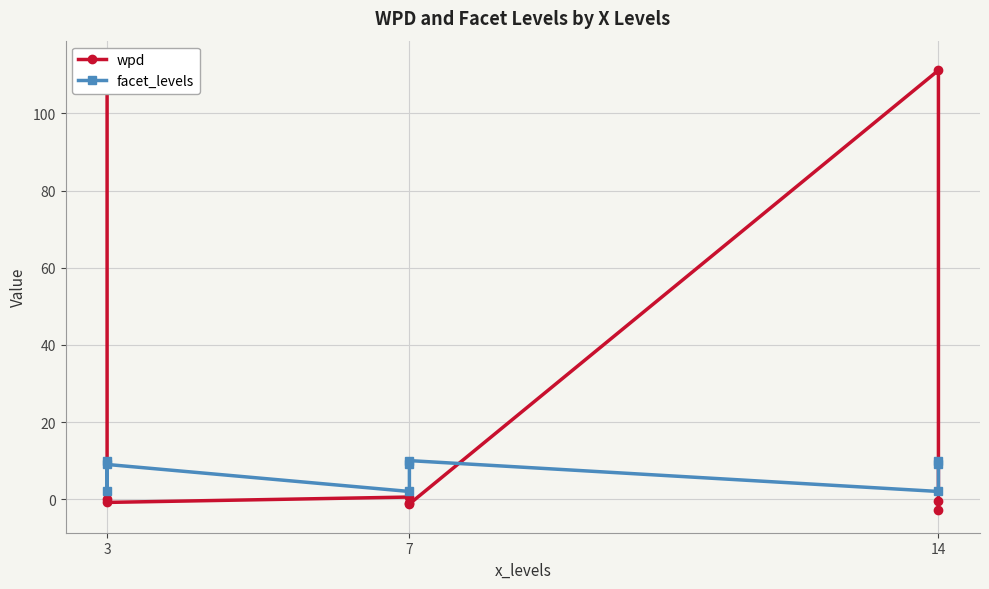

At which category is the sum across all series the highest?

3